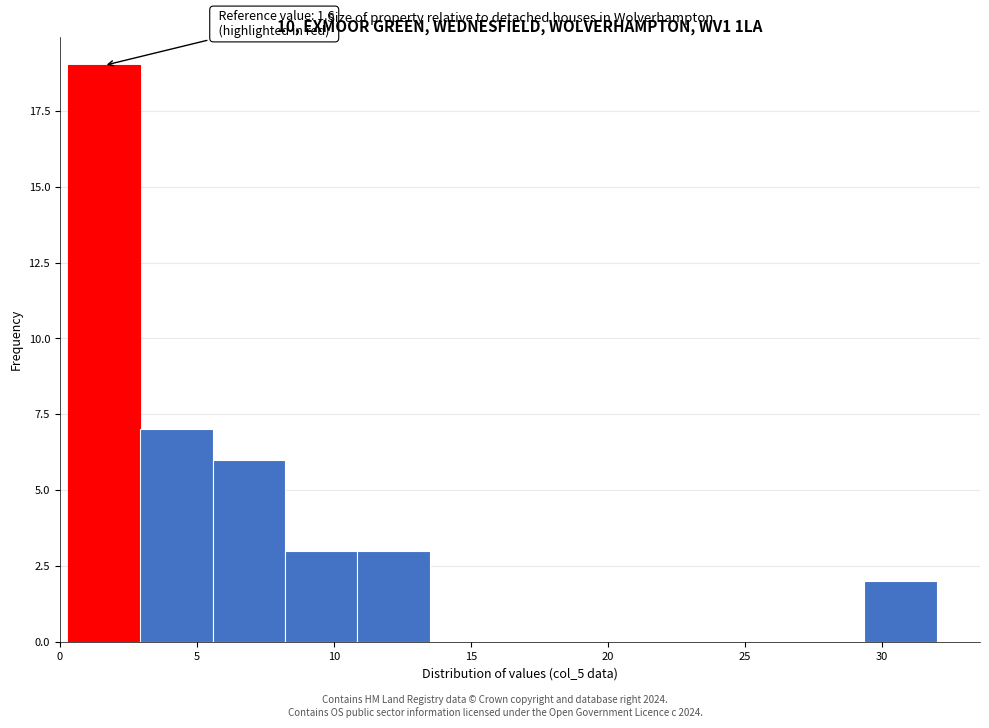

Over which range of the x-axis is the bar tallest?

0.5 to 3.0